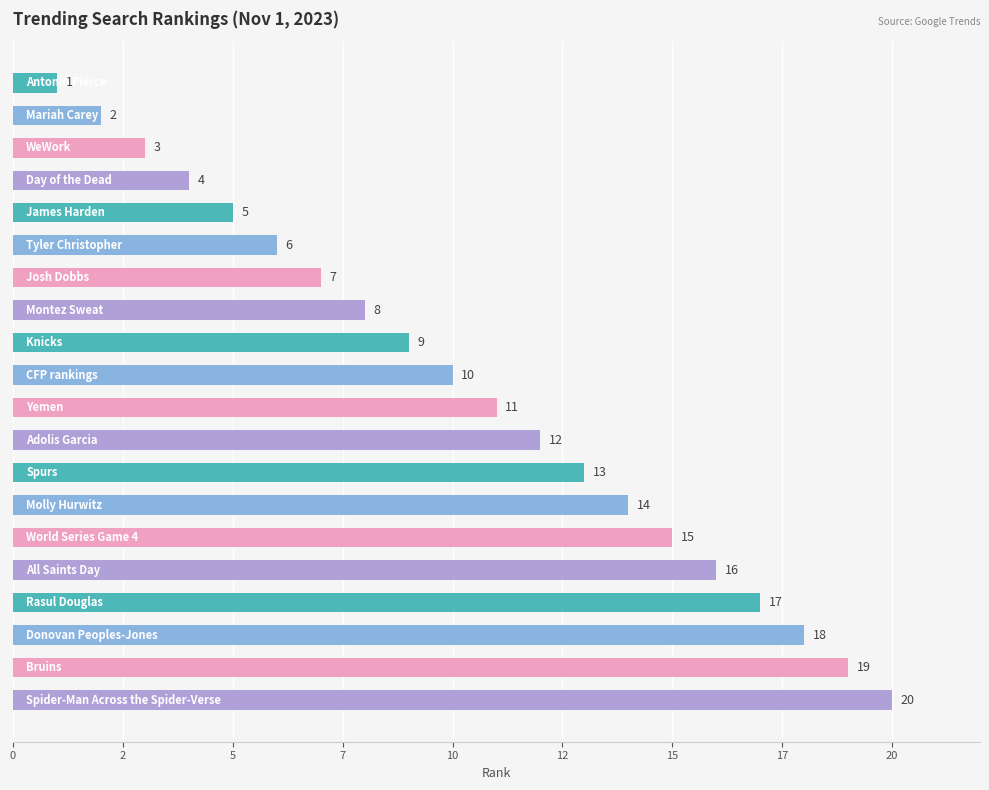

Where does the data first go above 11?

11